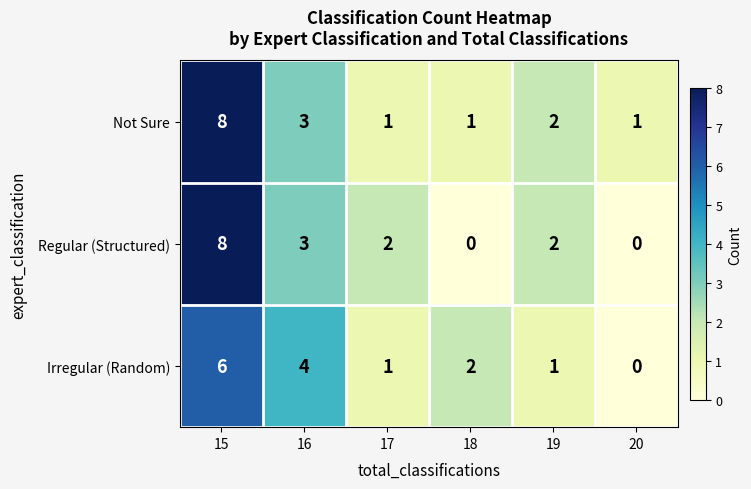

At which category does the chart reach its peak across all series?

15